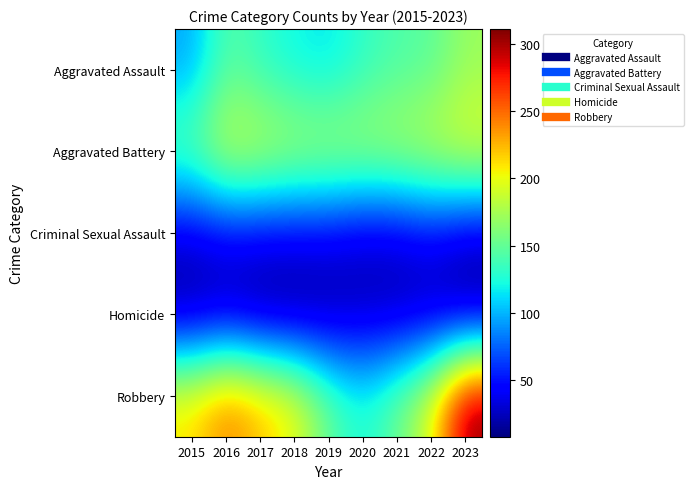

Which label corresponds to the largest value in the chart?

2023